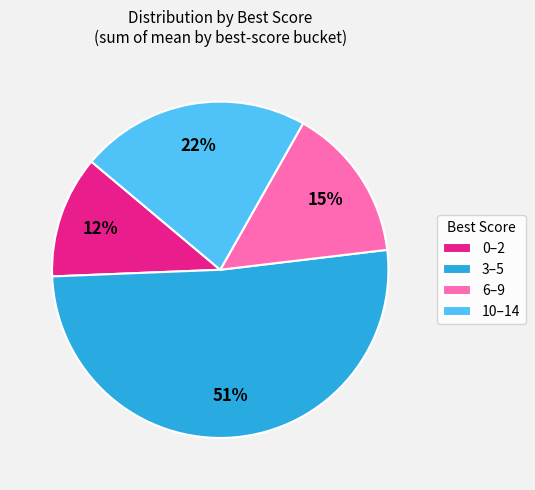

What percentage is the 0–2 slice, to the nearest percent?

12%